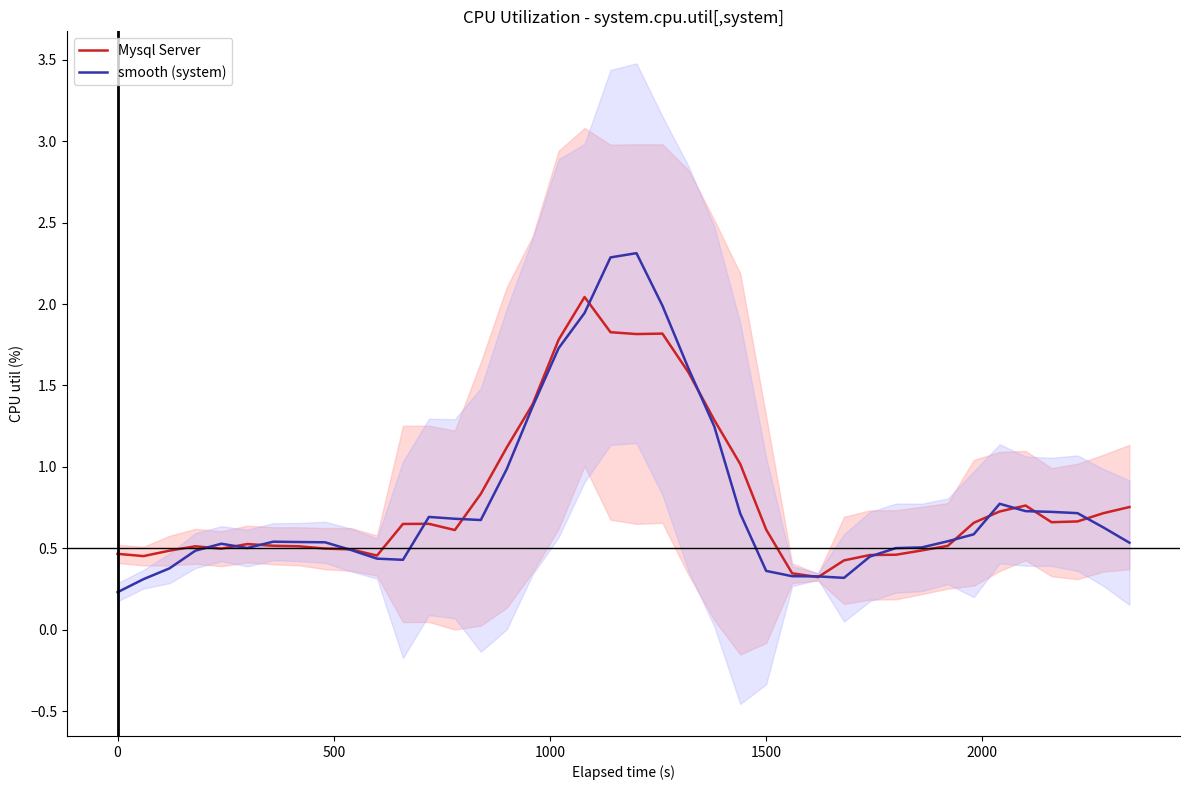

Count the number of categories in the chart.

40